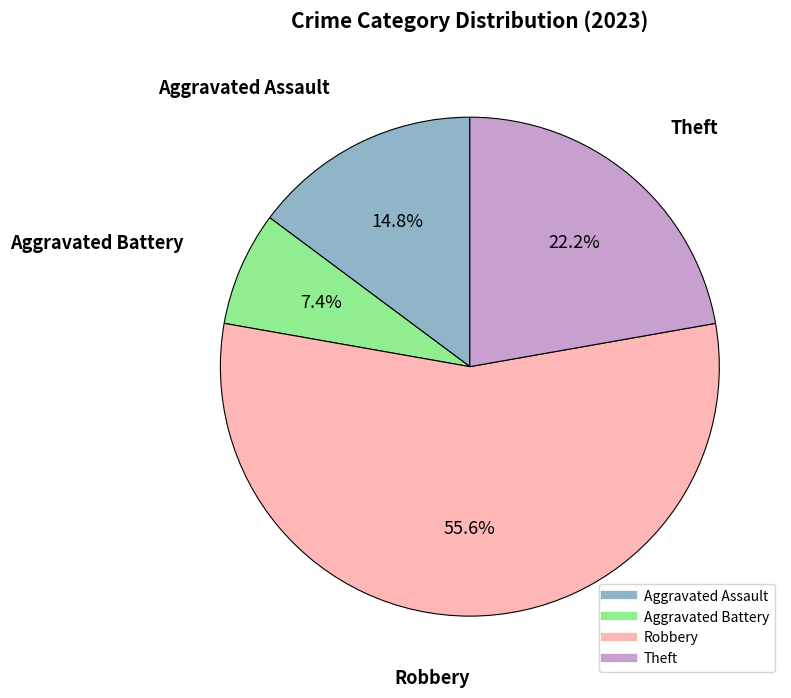

Between Aggravated Assault and Aggravated Battery, which is larger?

Aggravated Assault